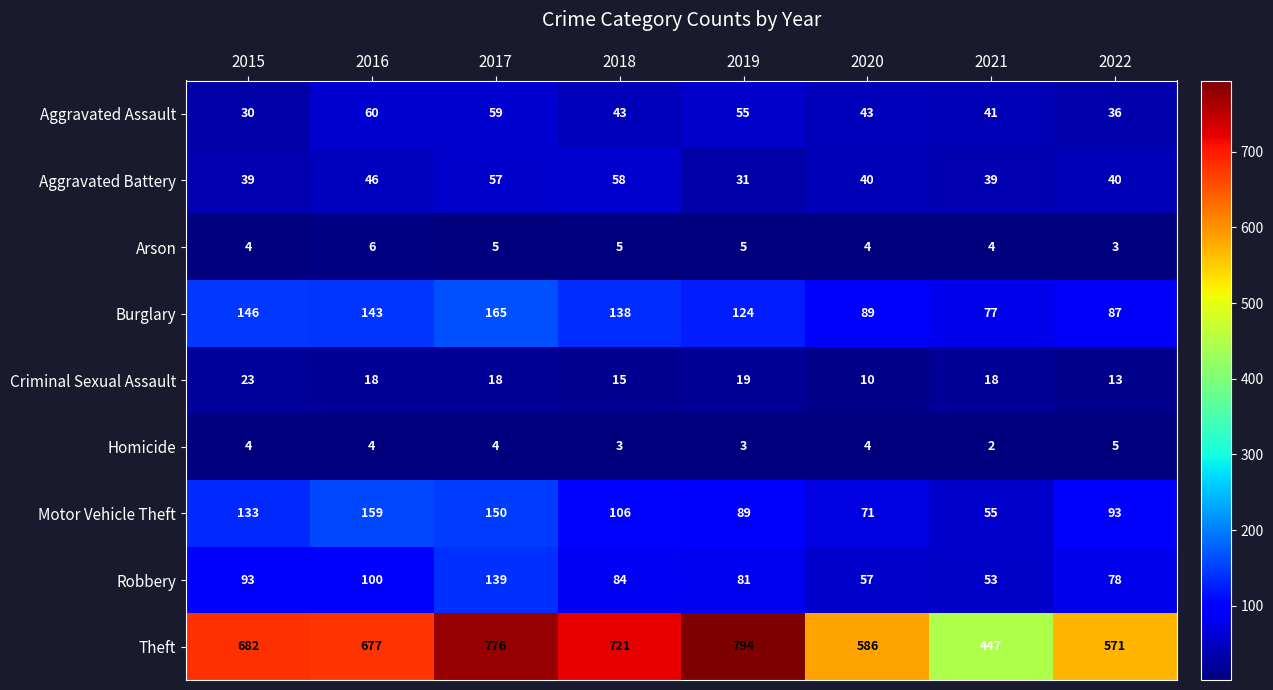

Rank the series by their maximum value, from highest to lowest.

Theft, Burglary, Motor Vehicle Theft, Robbery, Aggravated Assault, Aggravated Battery, Criminal Sexual Assault, Arson, Homicide